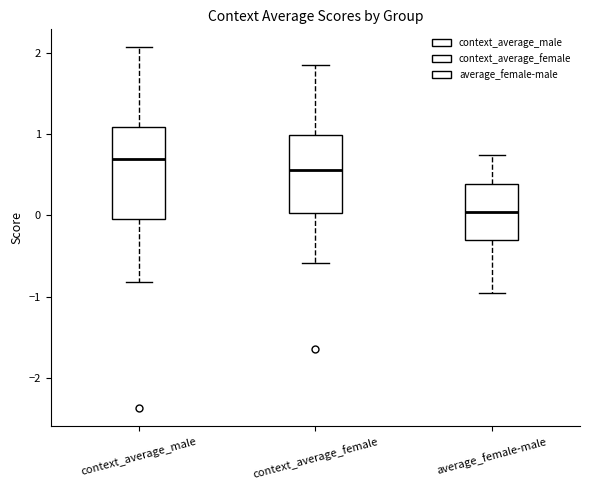

Reading left to right, read every box against the y-axis: the position of its median line, the range the box covers, and the ends of its whiskers. The values are not printed on the chart, so give them approximately, as read against the axis.

context_average_male: median 0.7, box -0.1 to 1.1, whiskers -0.8 to 2.1
context_average_female: median 0.6, box 0.0 to 1.0, whiskers -0.6 to 1.9
average_female-male: median 0.0, box -0.3 to 0.4, whiskers -1.0 to 0.7